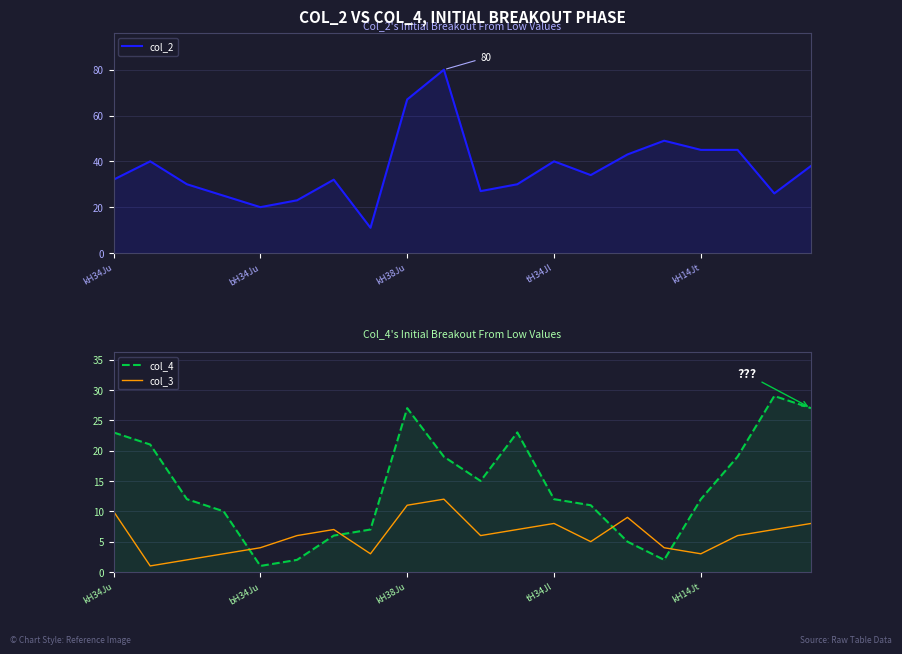

True or false: col_3 has more than 2 interior local peaks.

True